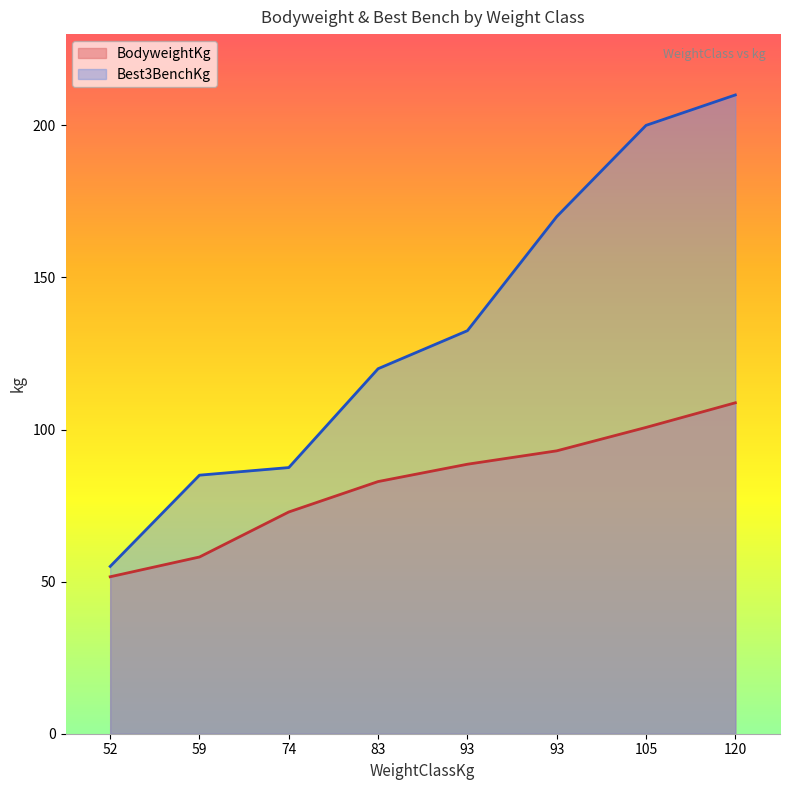

What is the total value across all series at 59?

143.1